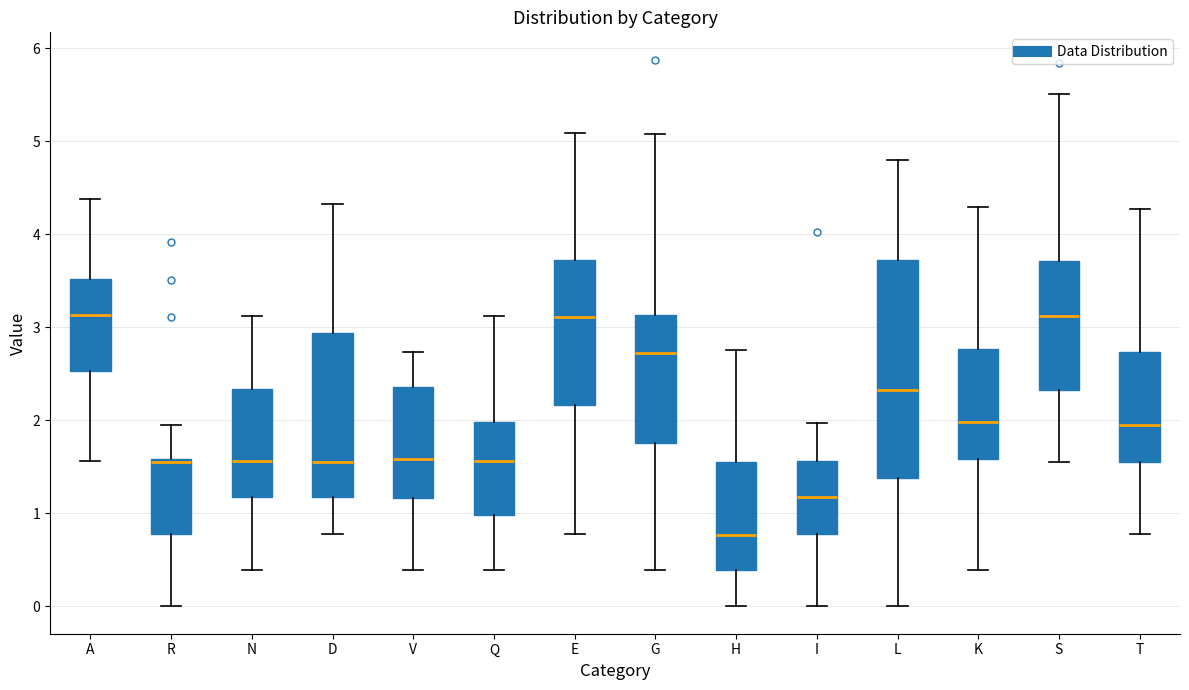

Comparing the boxes themselves (not the whiskers), which one is the tallest?

L